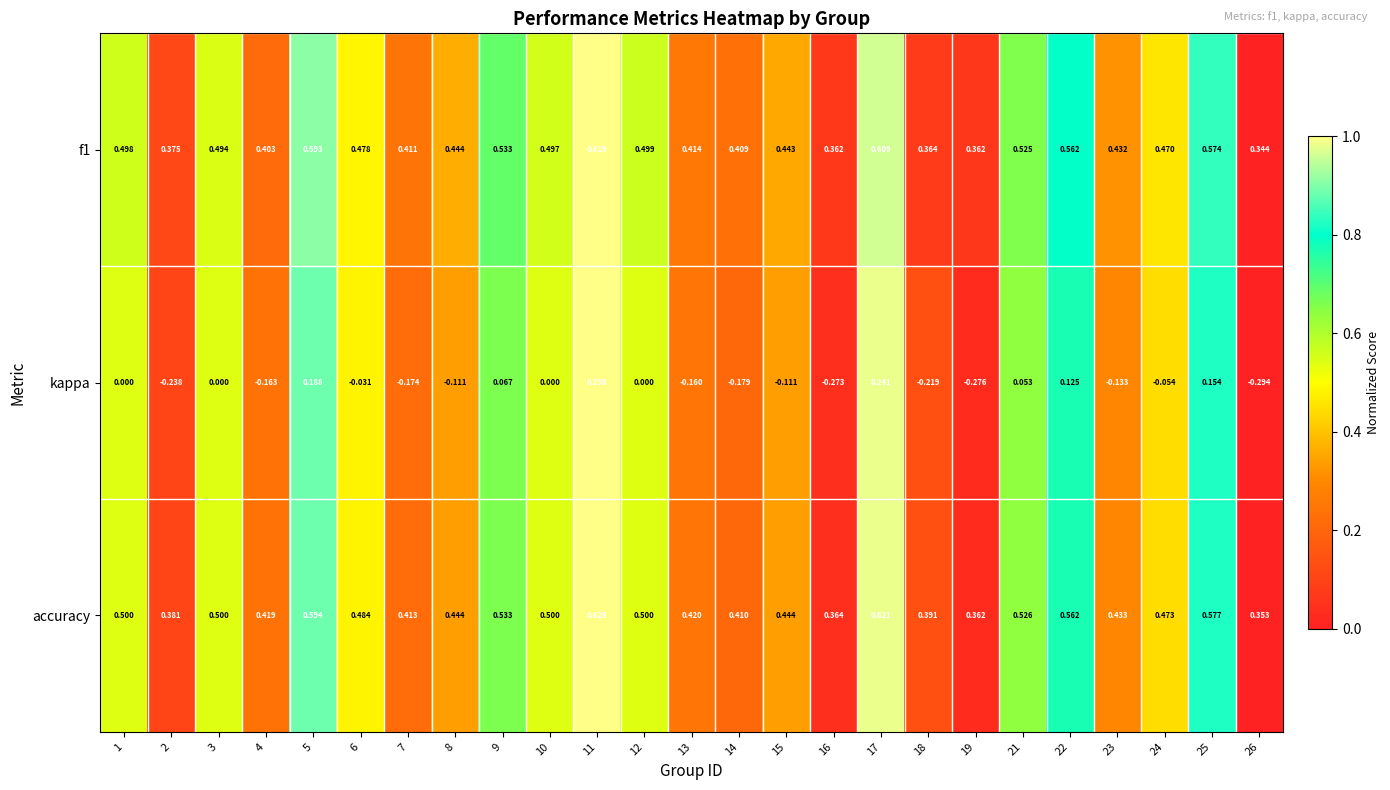

At which category does the chart reach its minimum across all series?

26